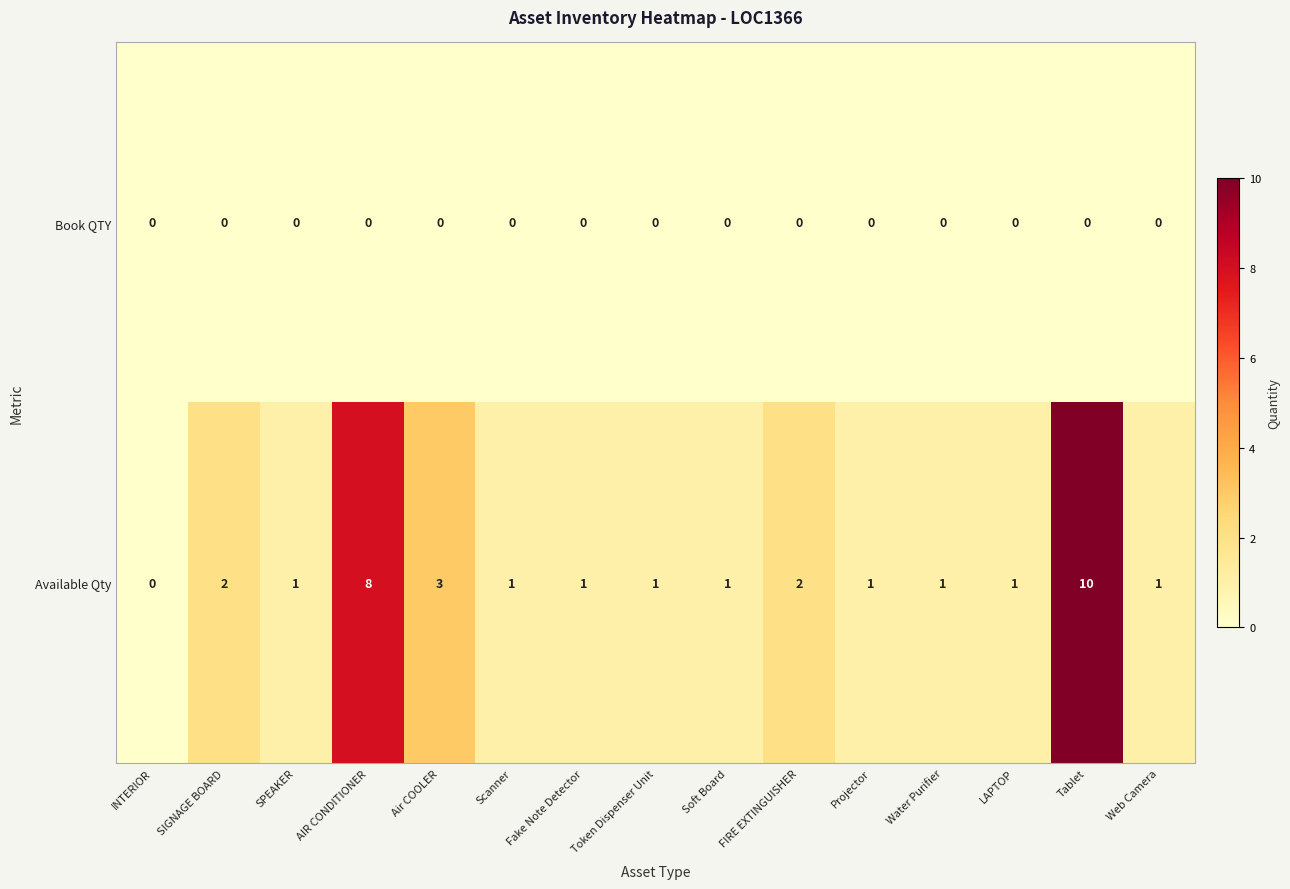

What is the difference between the second highest and second lowest values in the Available Qty series?

7